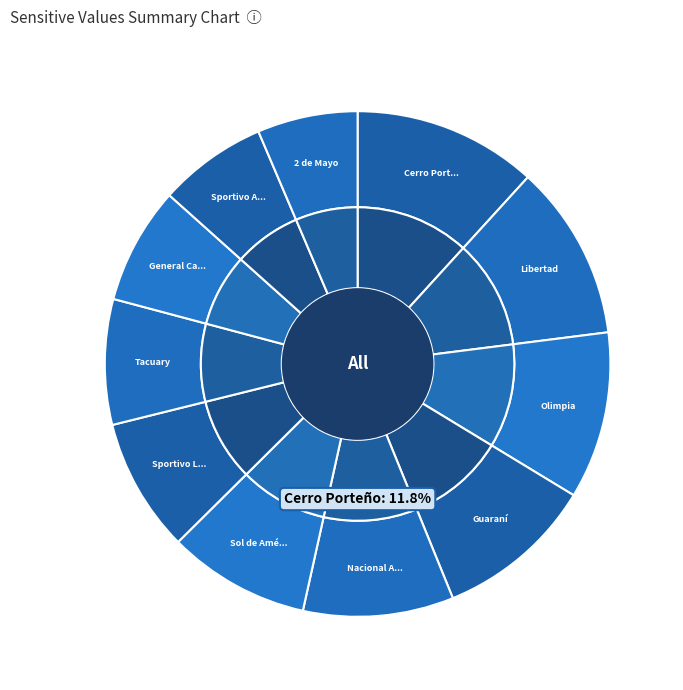

Which slice is the smallest?

2 de Mayo